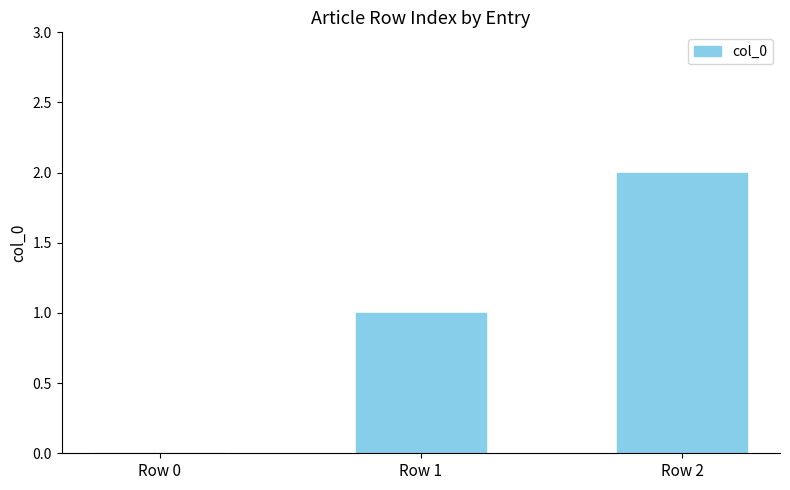

Are the bars horizontal?

No